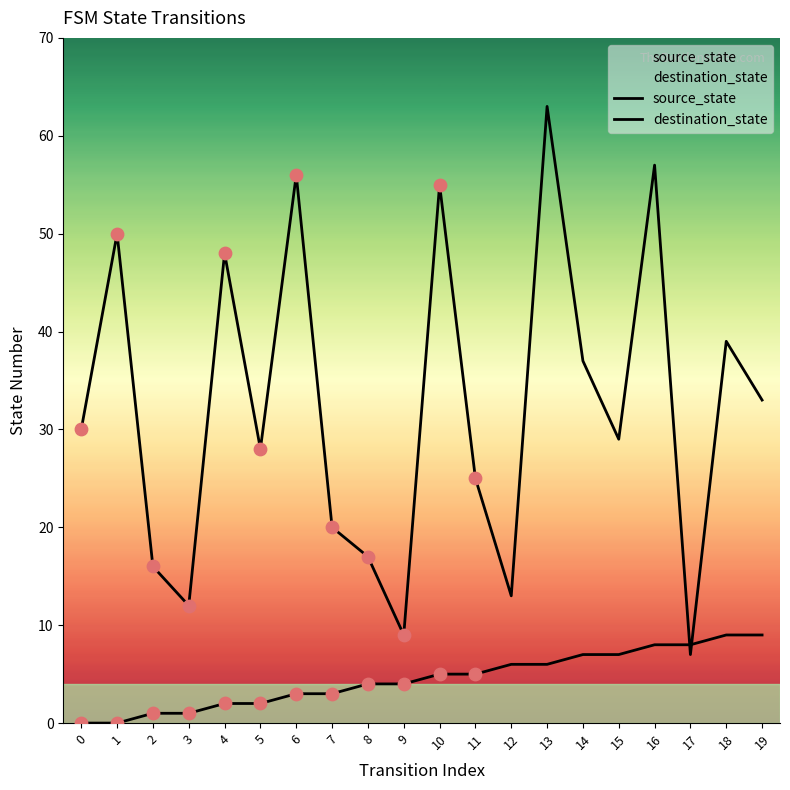

Which series has the largest total across all categories?

destination_state